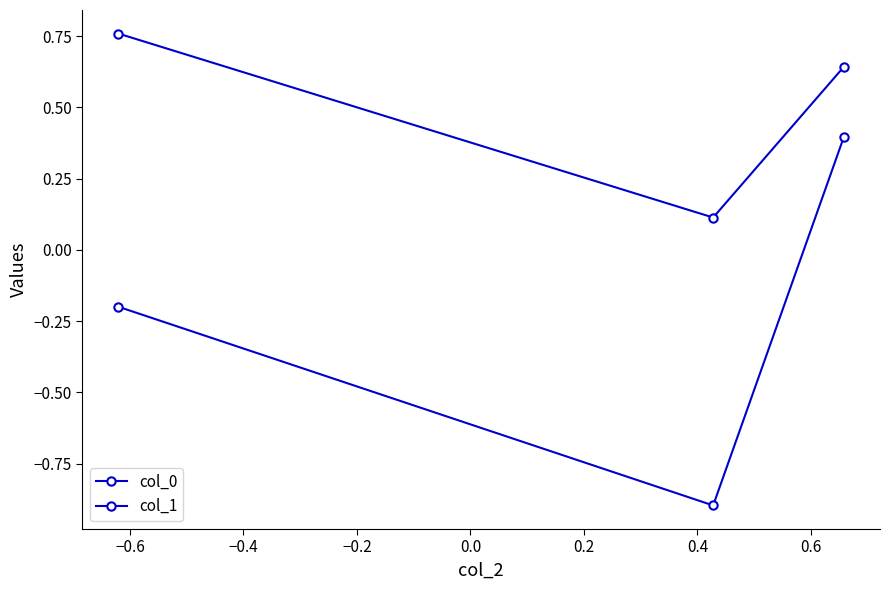

How many categories are shown in the chart?

3